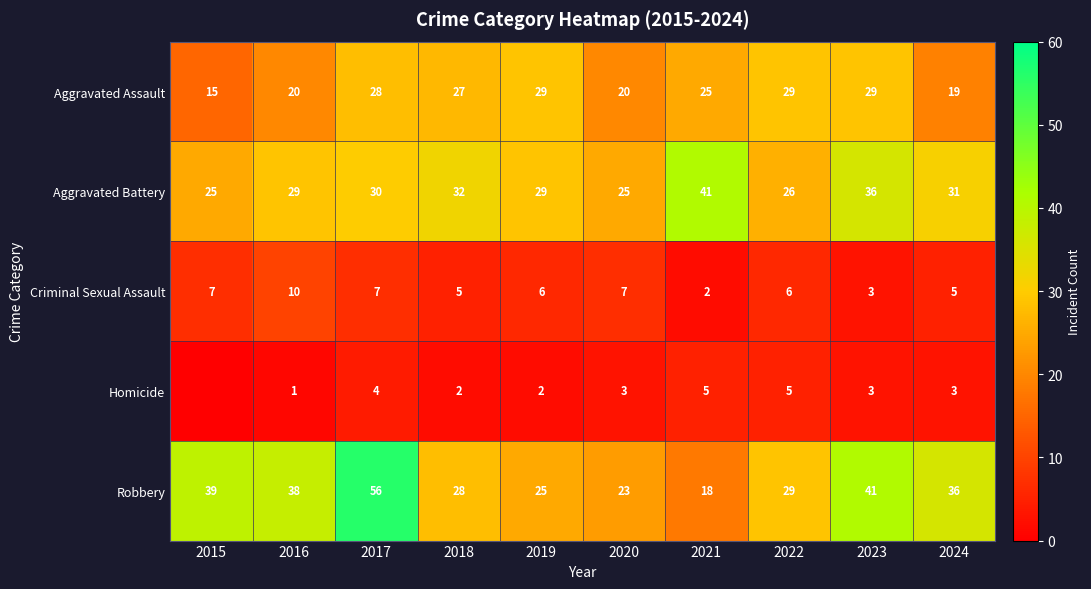

What is the average value of the Robbery series?

33